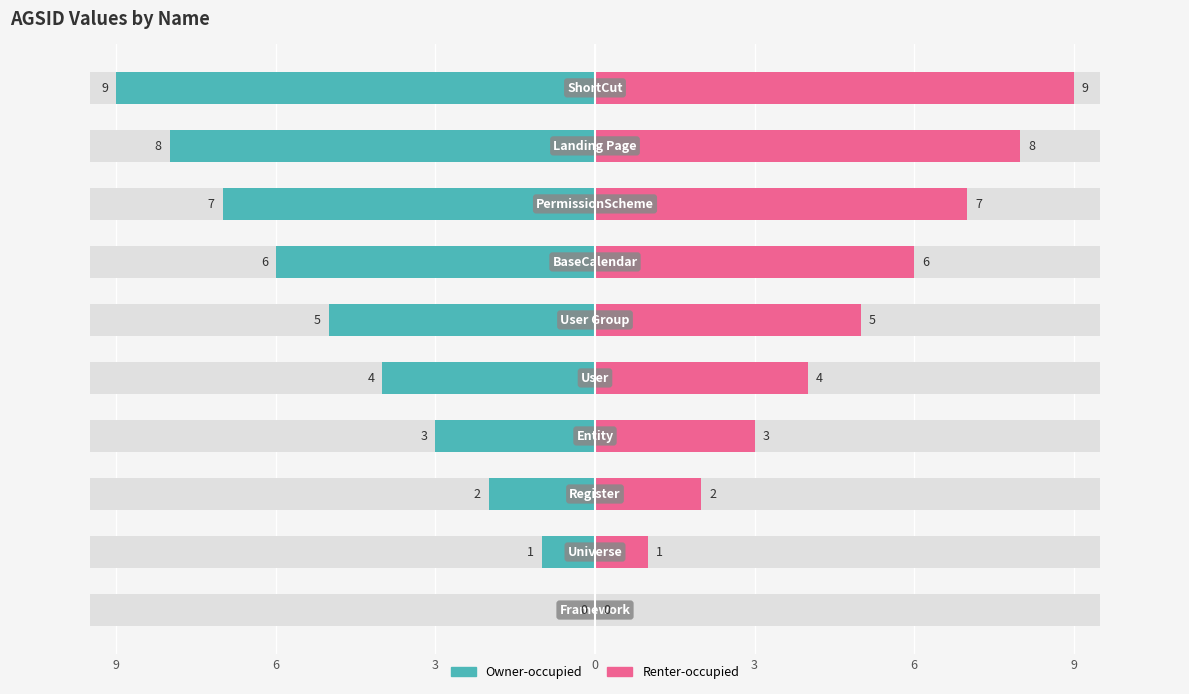

How many data points does each series have?

10